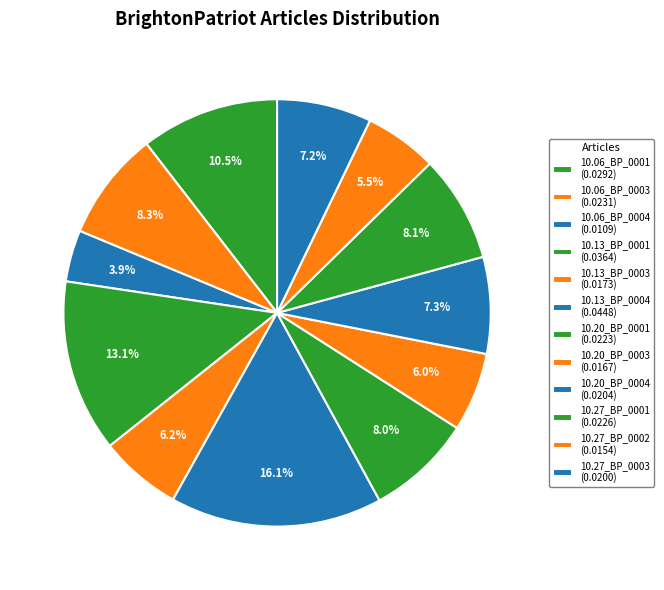

How many slices are in this pie chart?

12